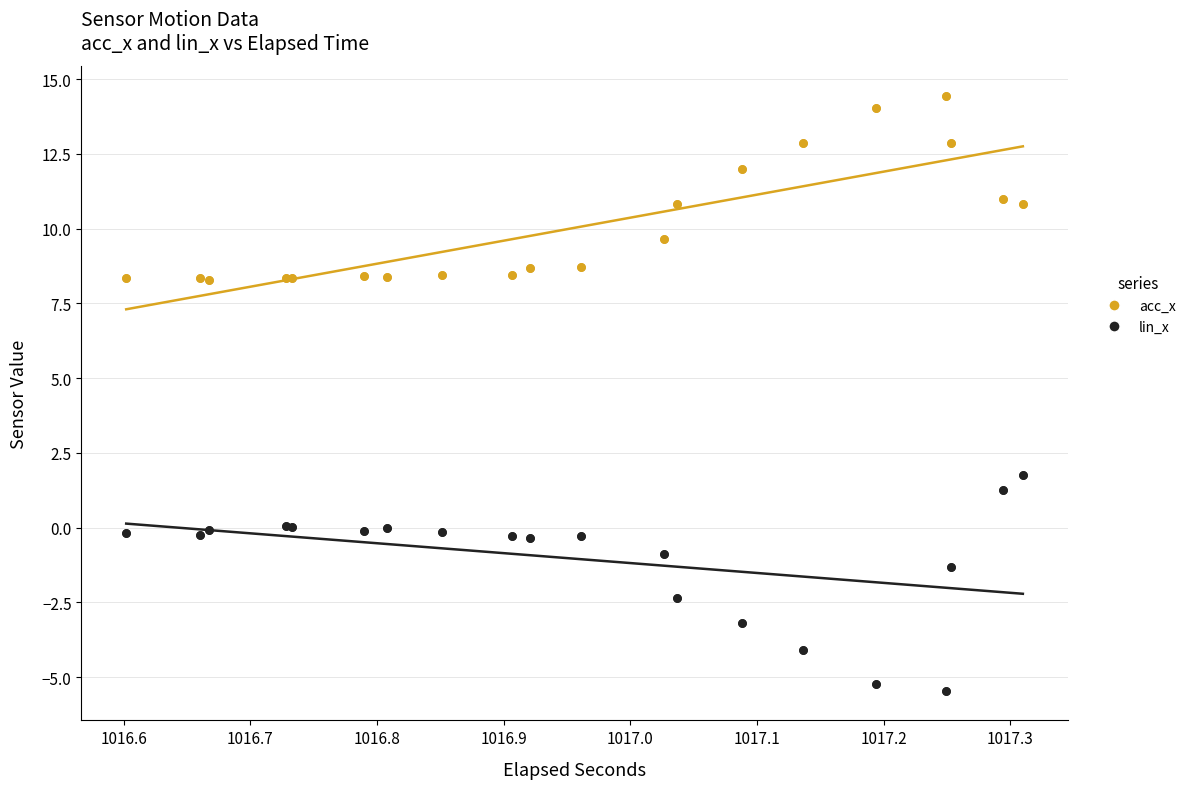

Which series reaches the minimum Y coordinate?

lin_x